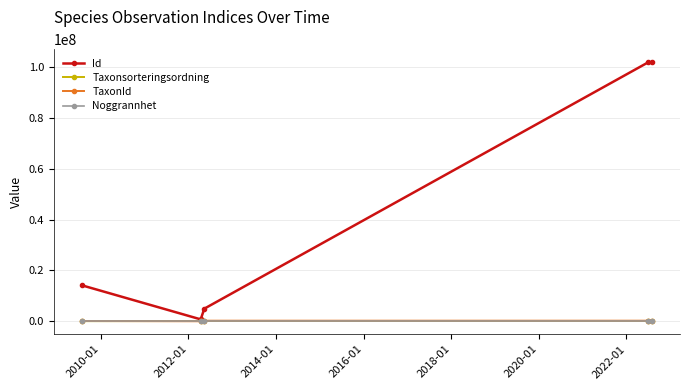

Which series has the widest spread of values?

Id